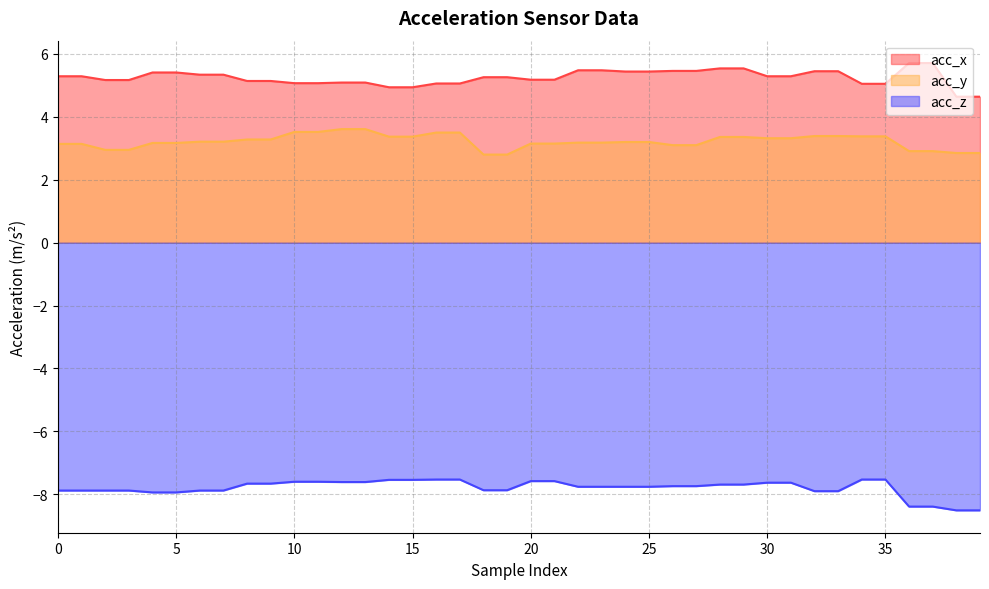

The value of acc_y at 2 is 5.1. True or false?

False